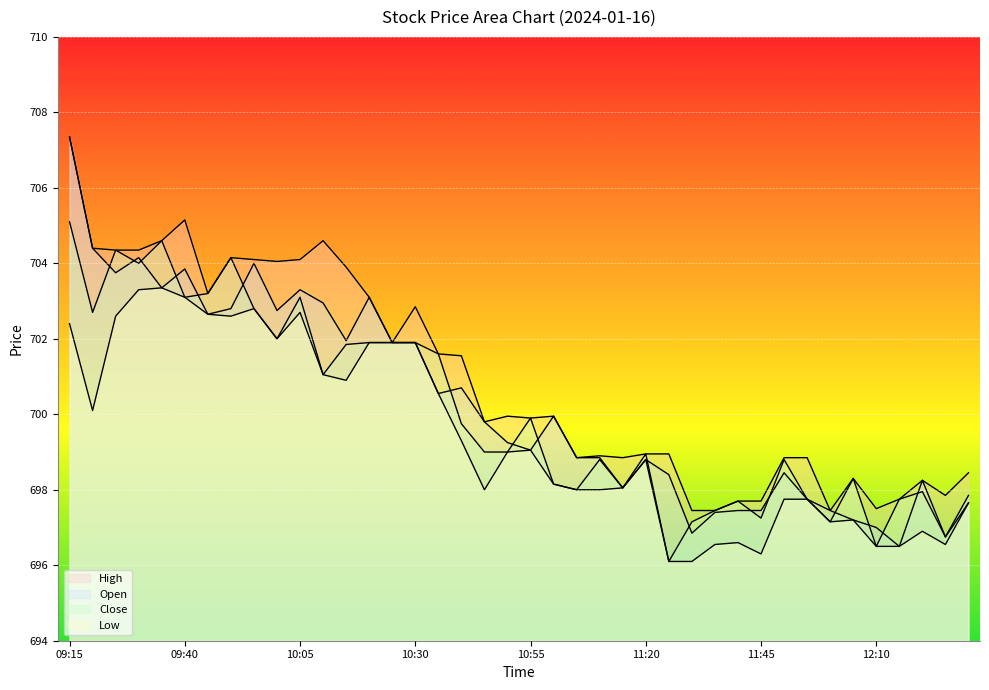

What is the difference between the highest and lowest values at 09:45?

0.6